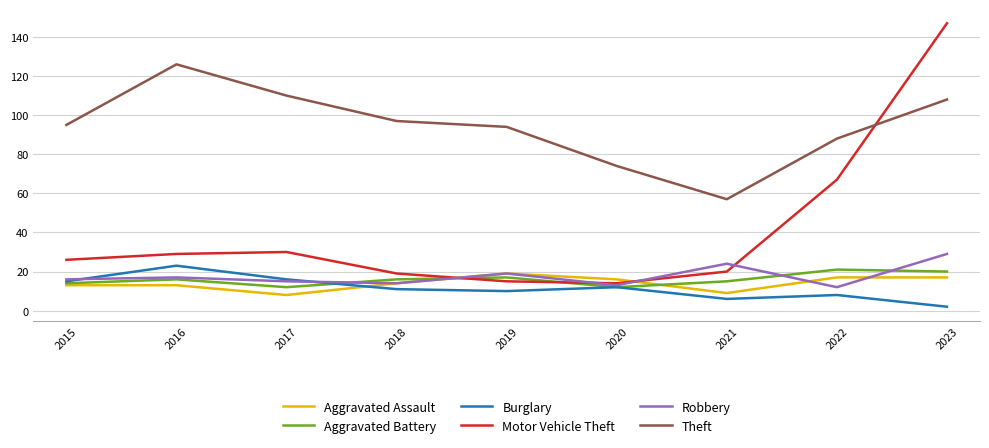

Does the chart display data point markers on the line(s)?

No